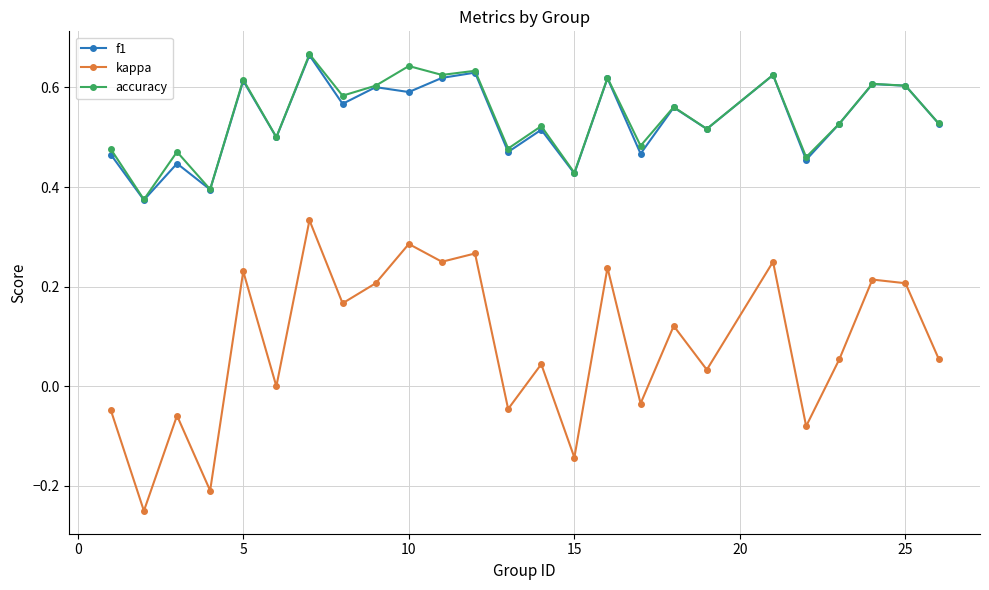

What are all the series names shown in the legend?

f1, kappa, accuracy